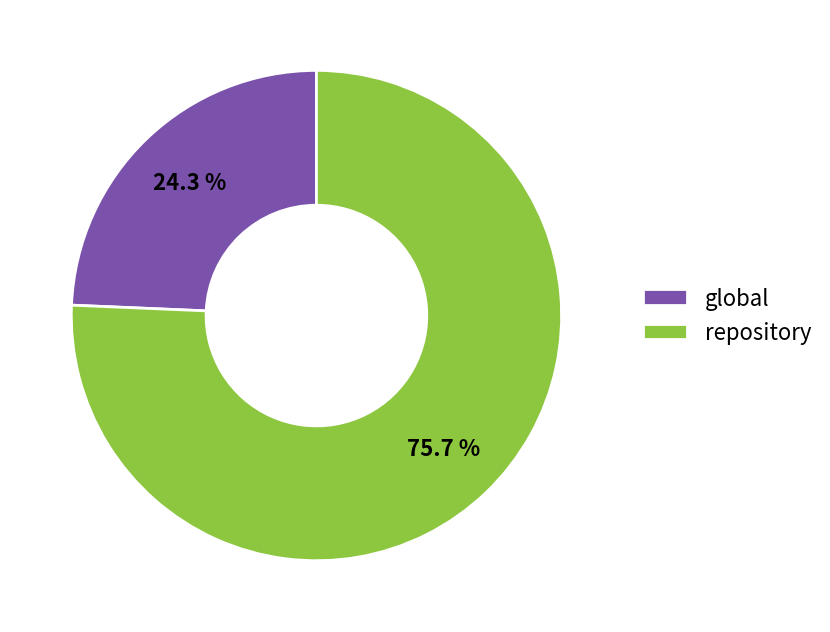

Is the sum of global and repository greater than half?

Yes